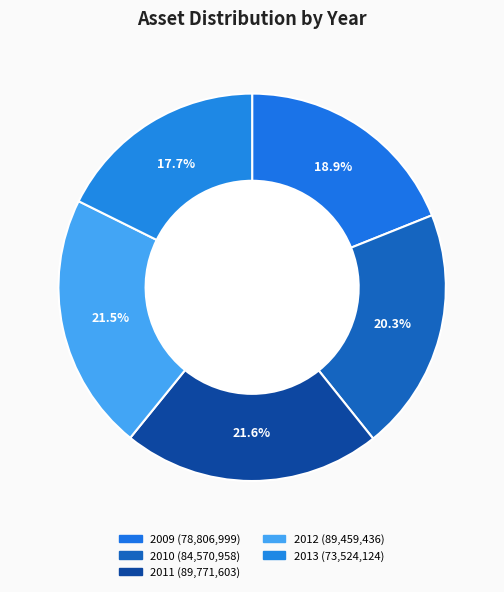

To the nearest percent, what percentage of the pie is 2012?

21%